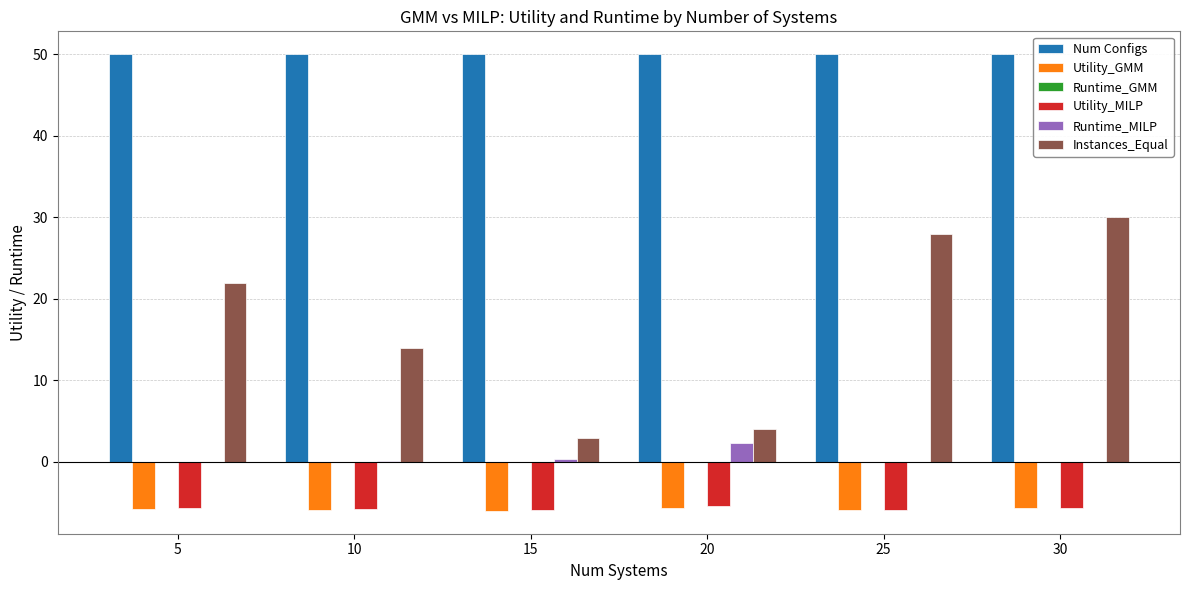

The value of Instances_Equal at 25 is 17.7. True or false?

False